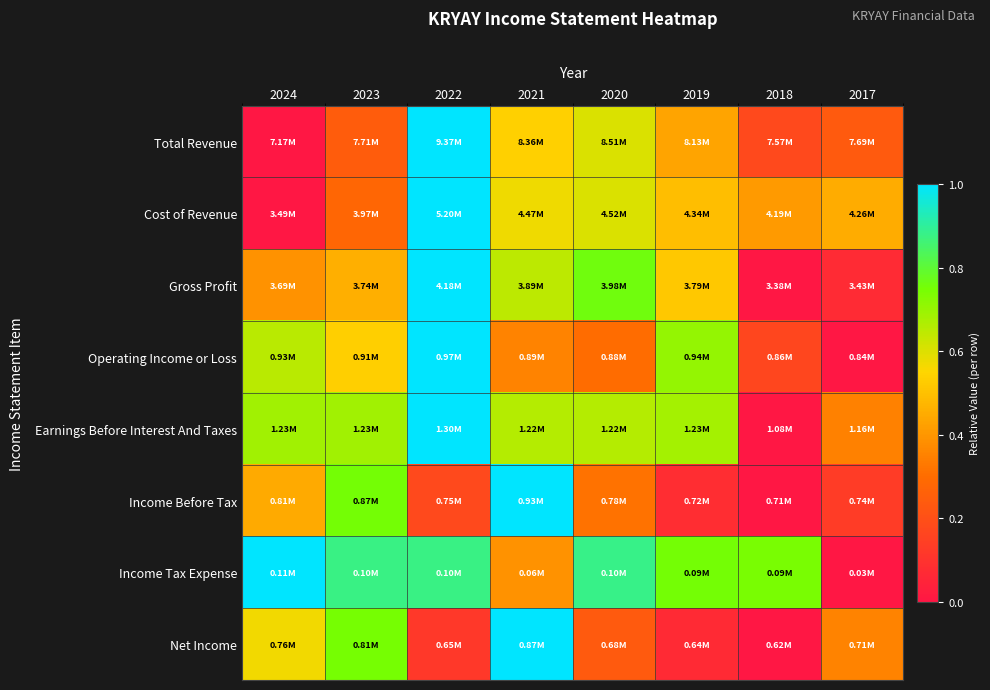

What is the maximum value shown in the chart?

1.0